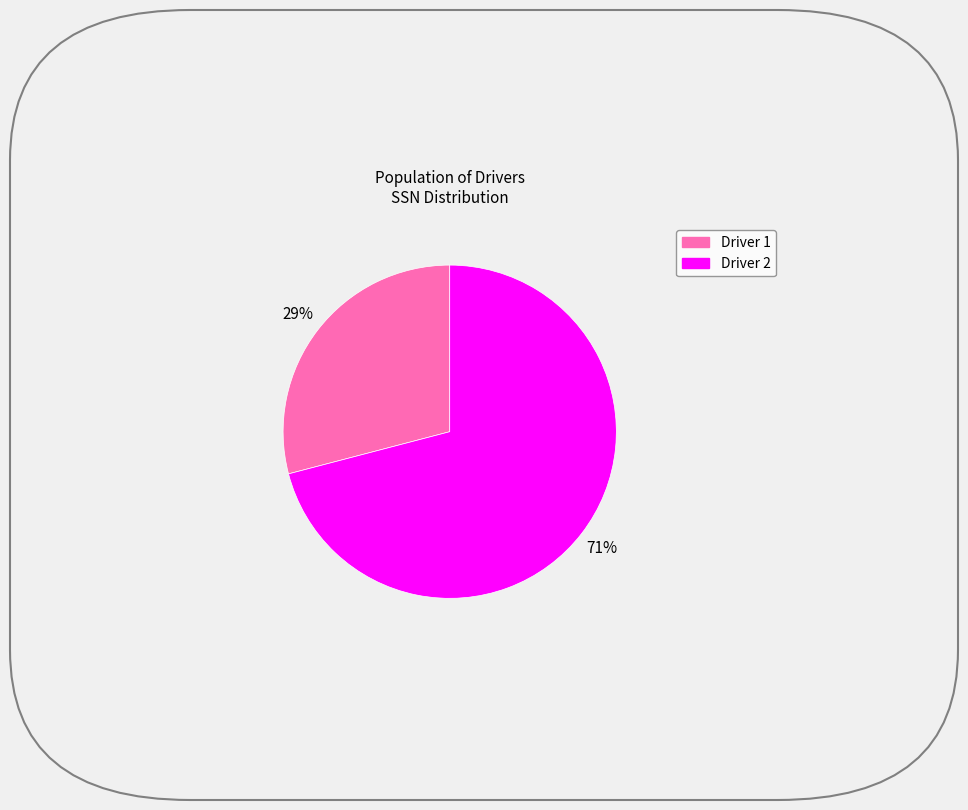

Count the number of slices in the pie.

2